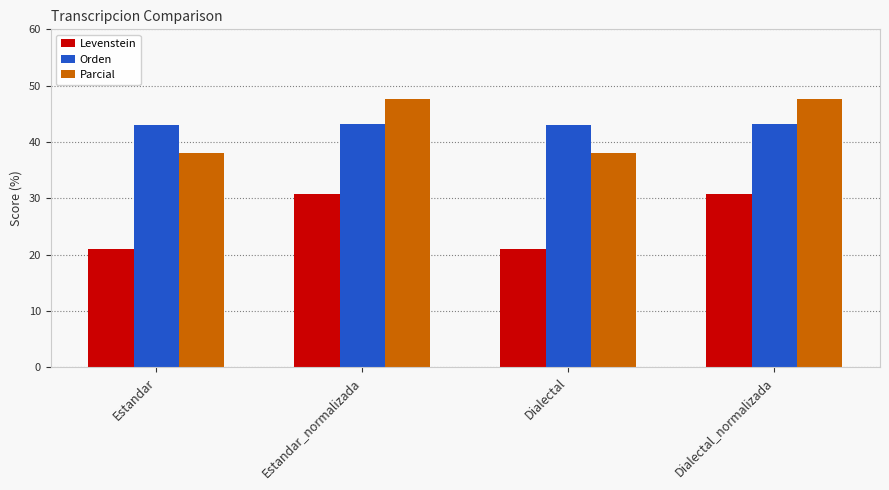

What is the total value across all series at Dialectal_normalizada?

121.8